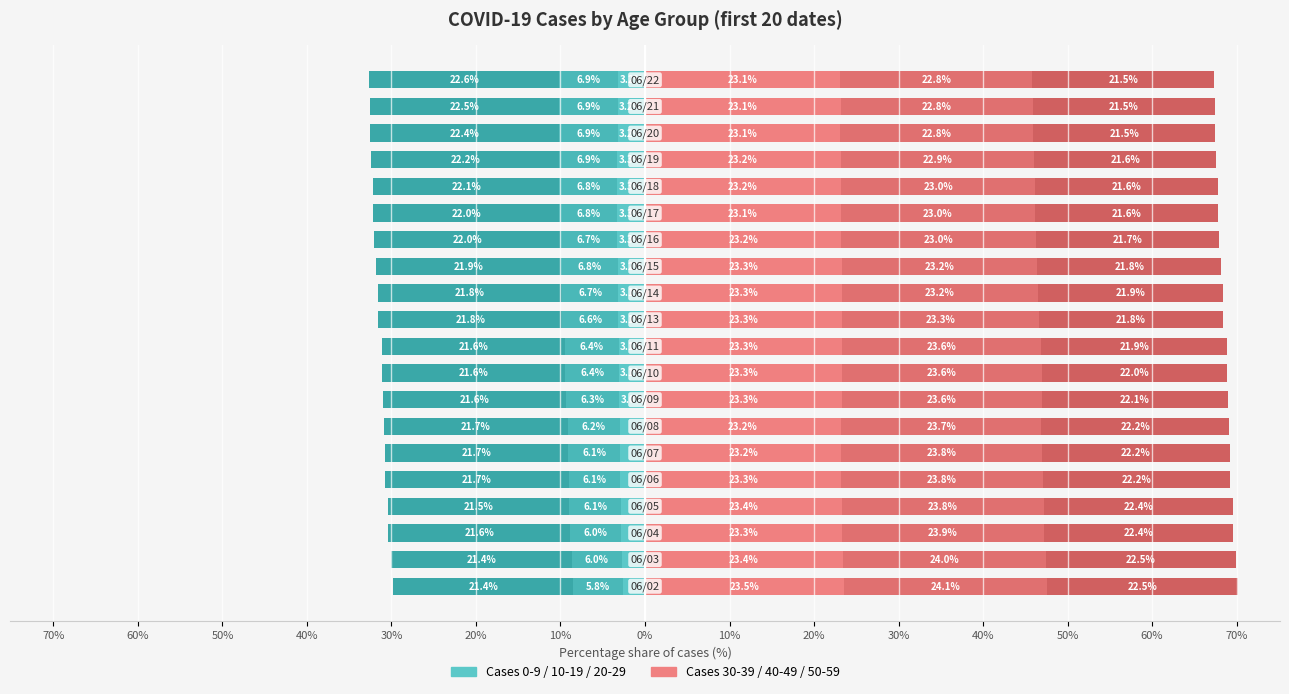

Which series has the widest spread of values?

Cases* 40-49